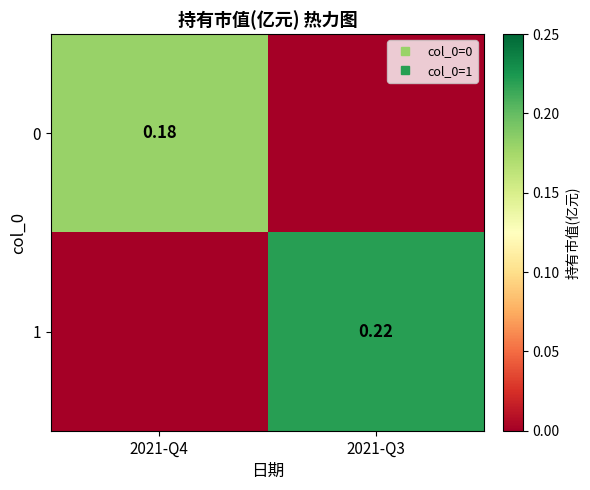

At which label does 1 reach its peak?

2021-Q3